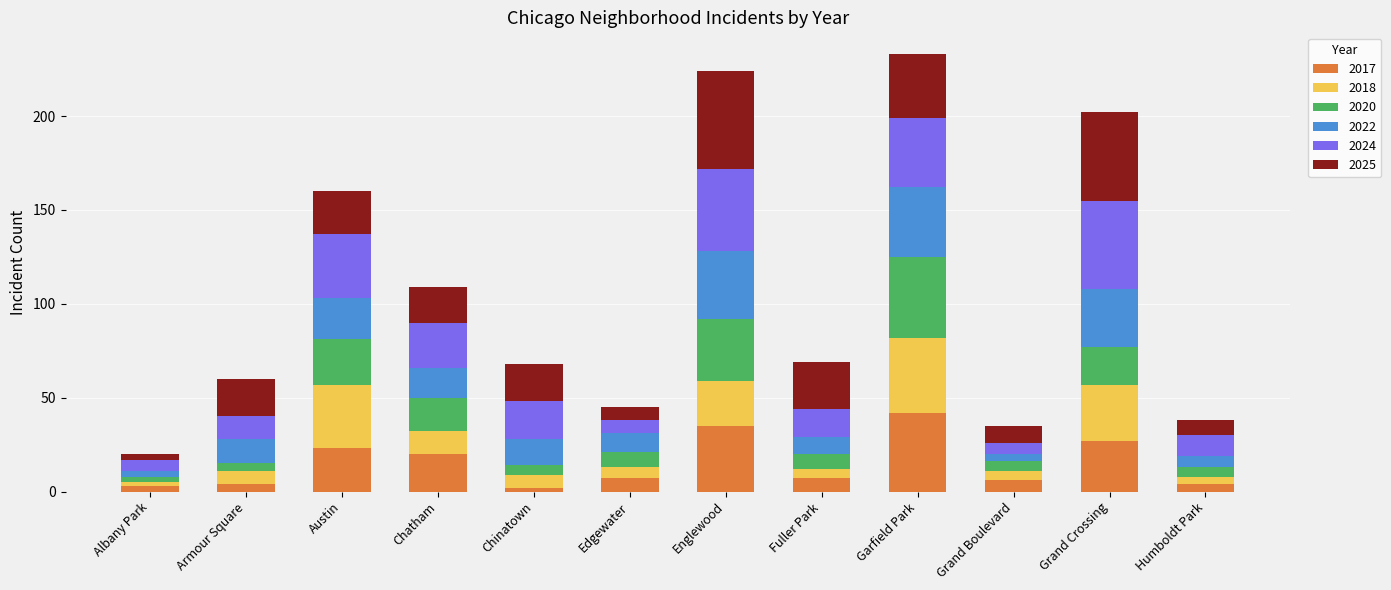

What is the difference between the maximum and minimum values in the 2017 series?

40